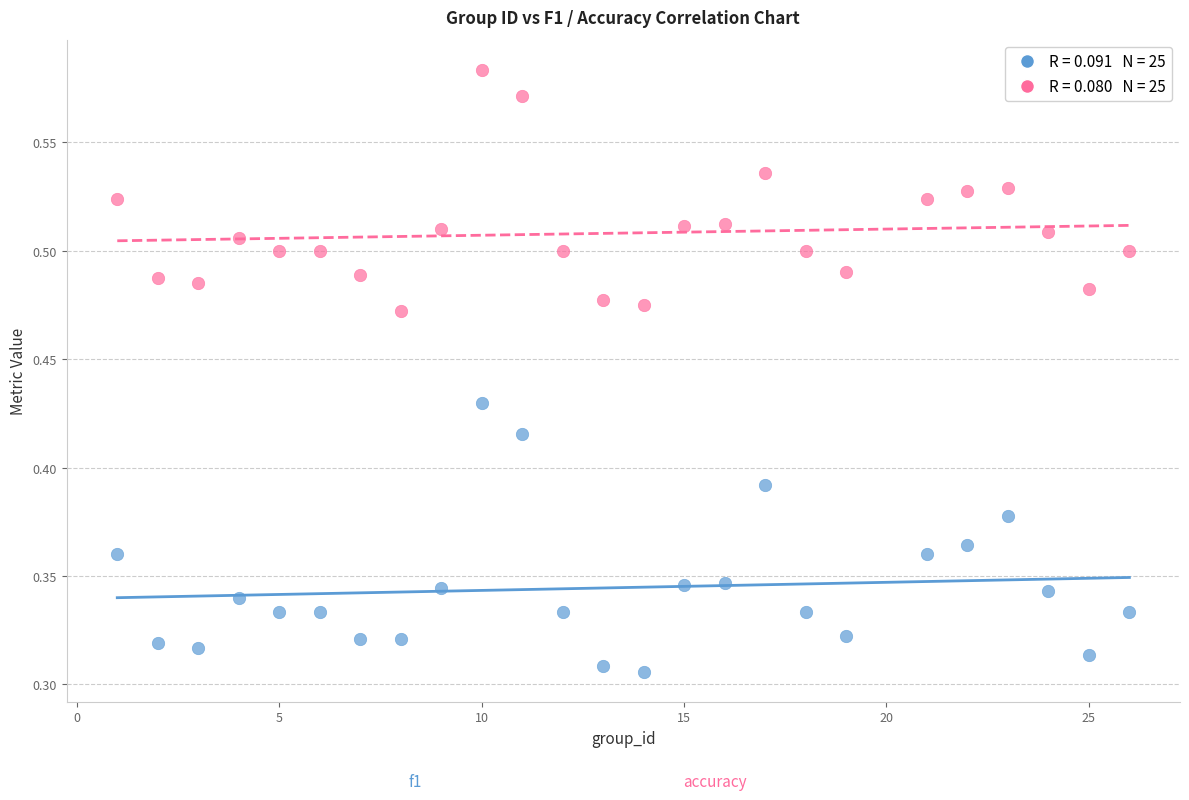

Across all data points, what is the range of X values (max minus min)?

25.0